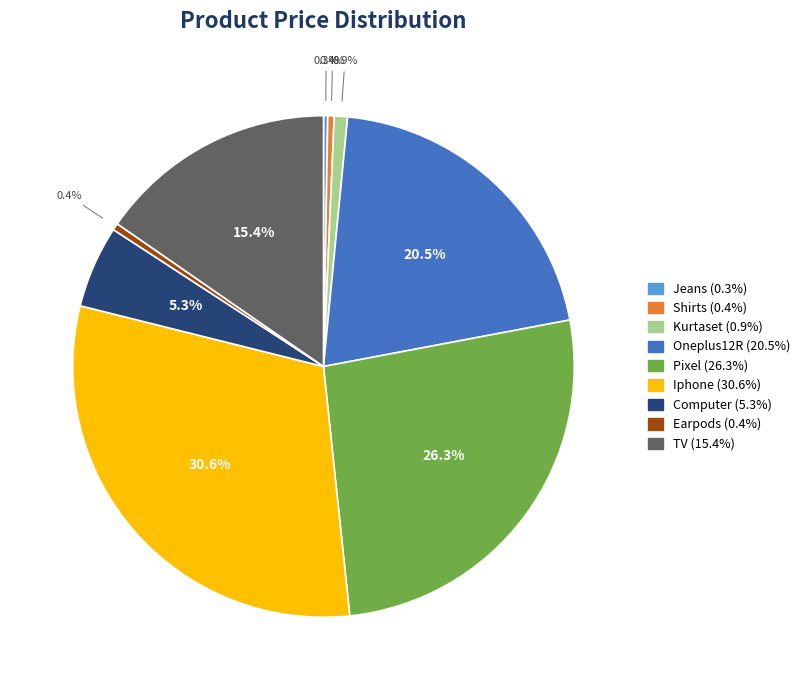

To the nearest percent, what is the combined percentage of TV and Computer?

21%